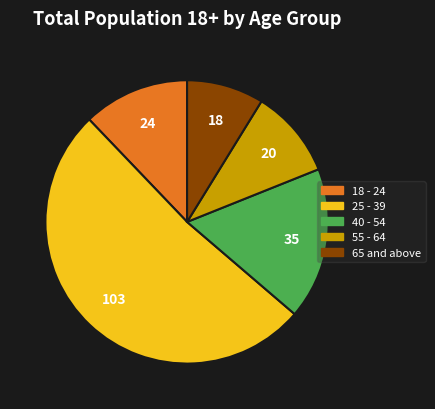

Which category has the biggest portion of the pie?

25 - 39